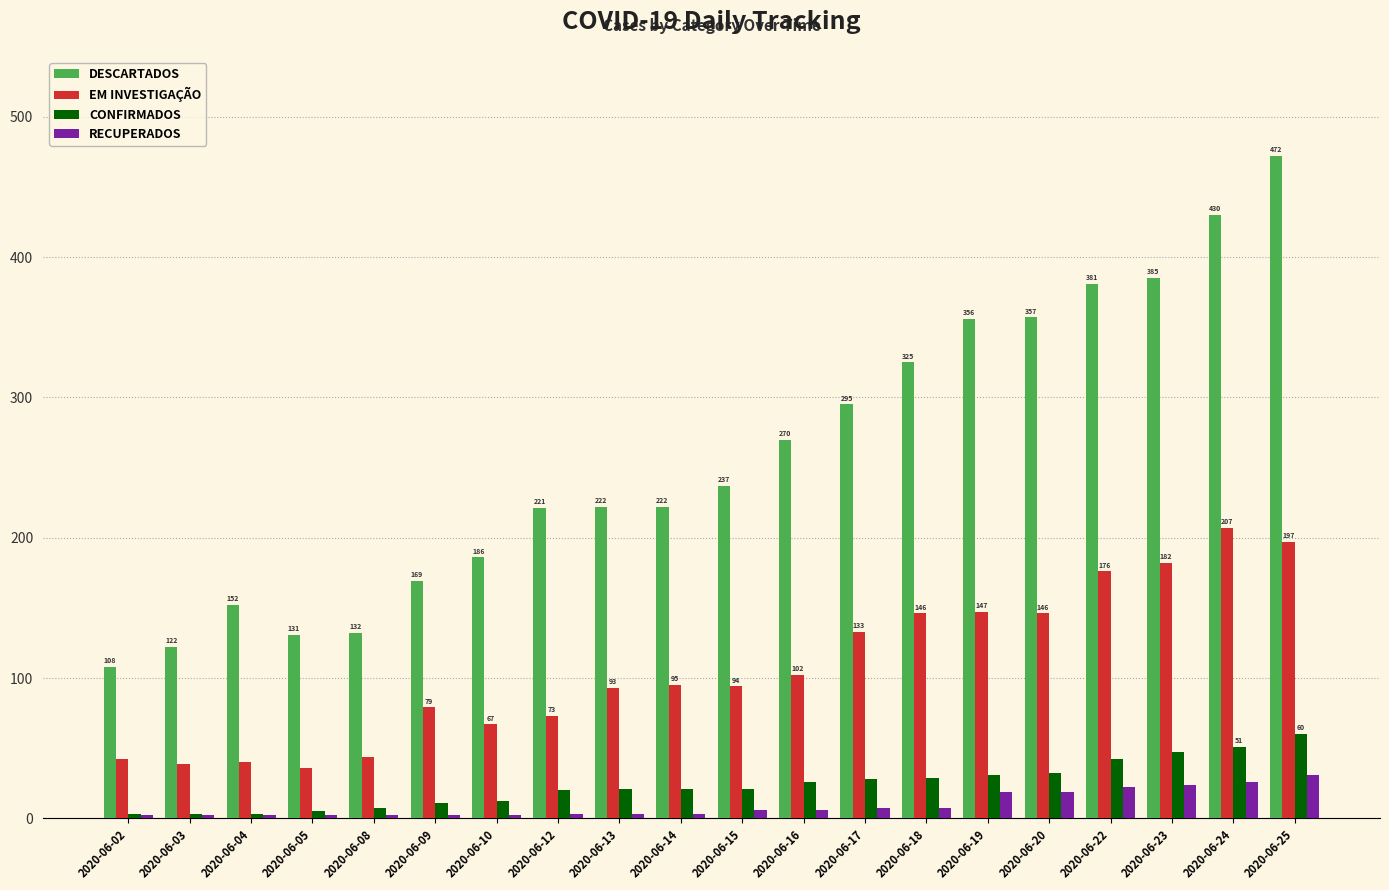

True or false: DESCARTADOS has a value of 222 at 2020-06-13.

True